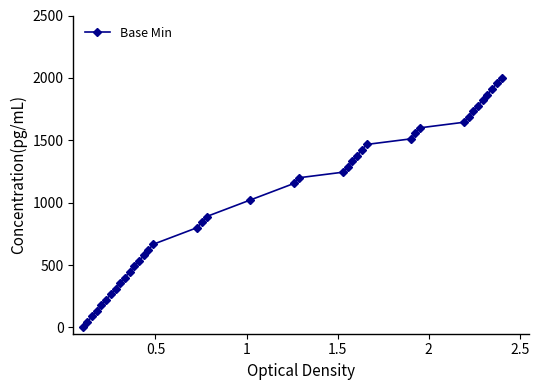

What is the value of the 6th point from the left?

222.2